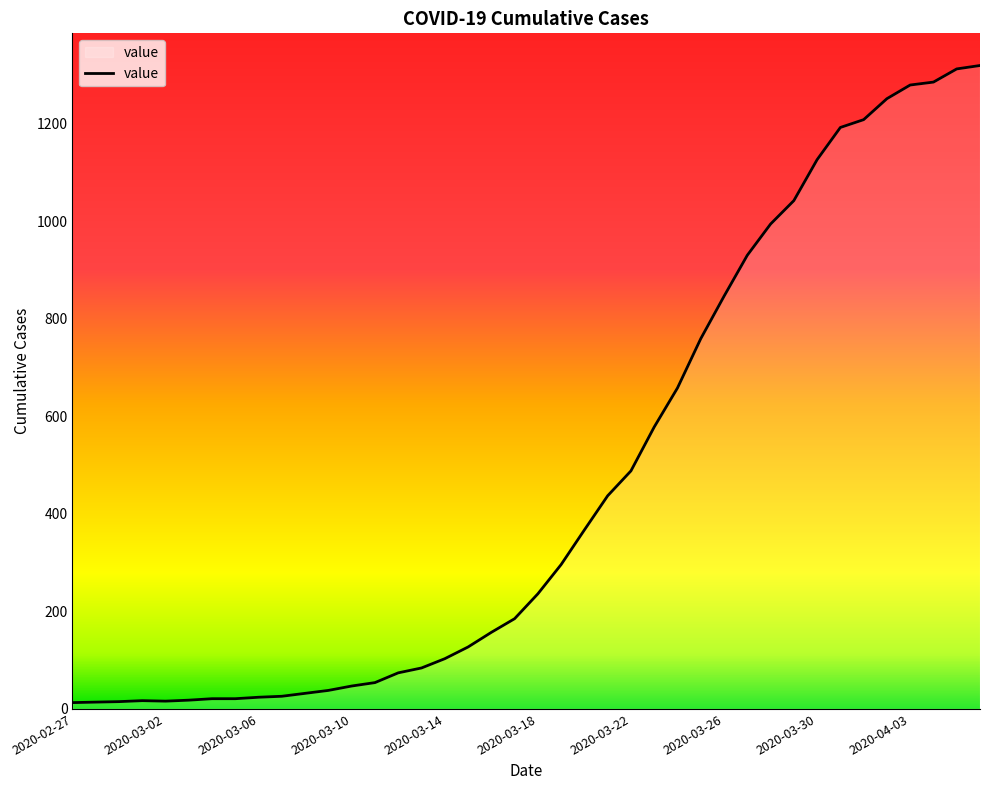

How many lines are shown in the chart?

1